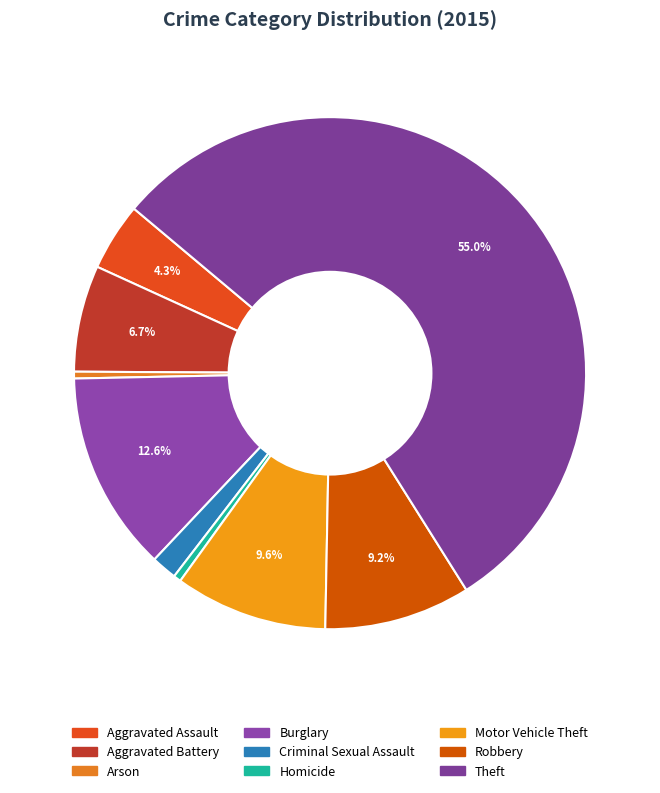

How many slices are in this pie chart?

9